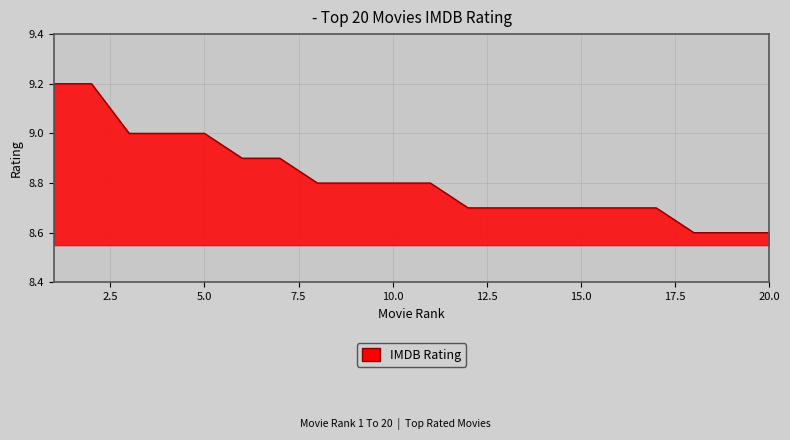

What is the maximum value shown in the chart?

9.2